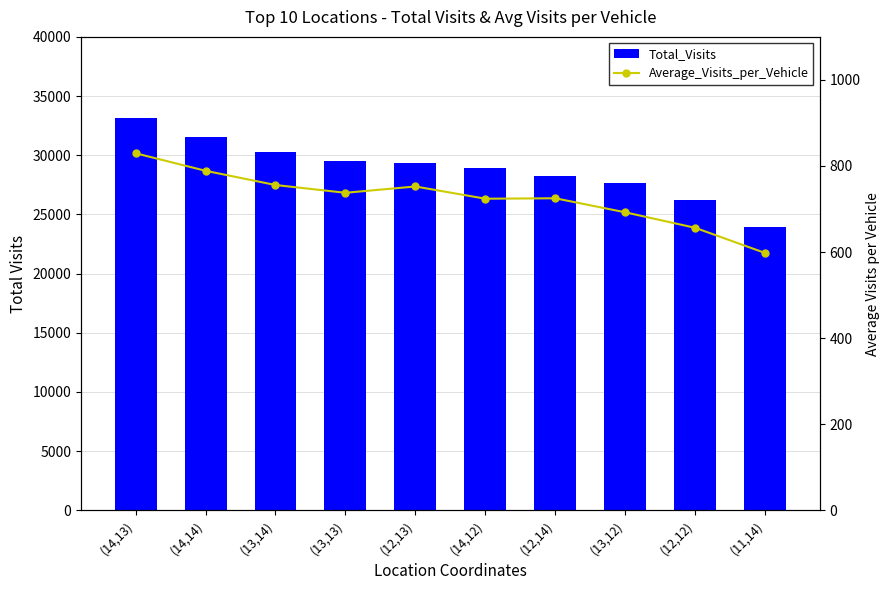

What are all the series names shown in the legend?

Total_Visits, Average_Visits_per_Vehicle